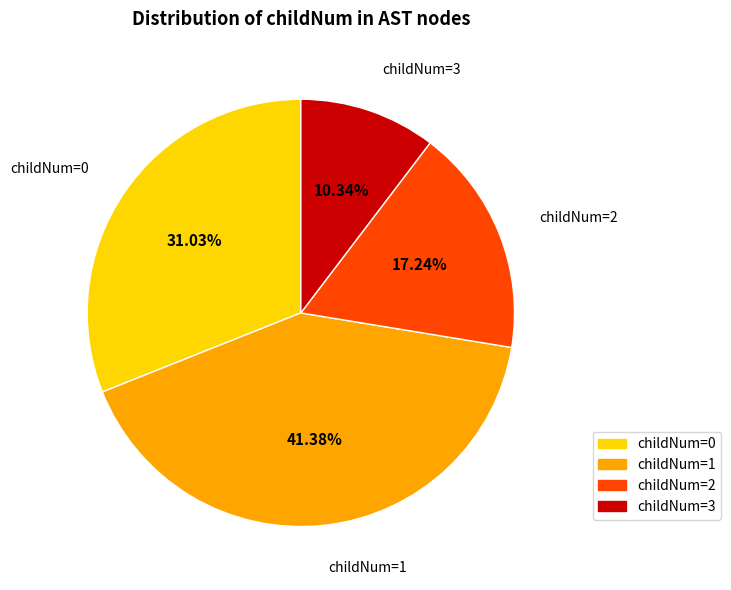

How many slices are in this pie chart?

4